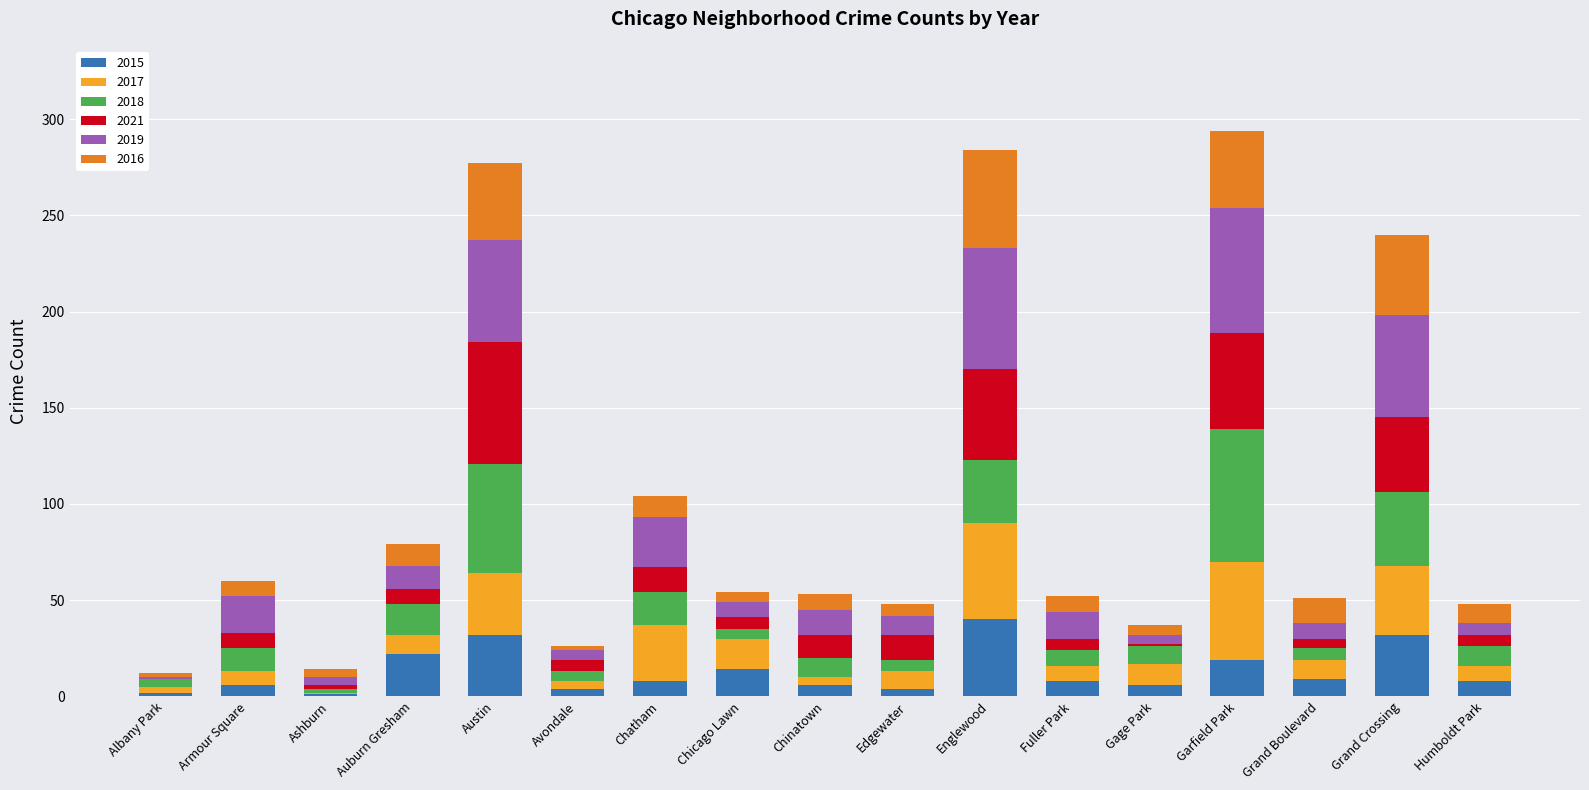

What is the highest value of the 2015 series?

40